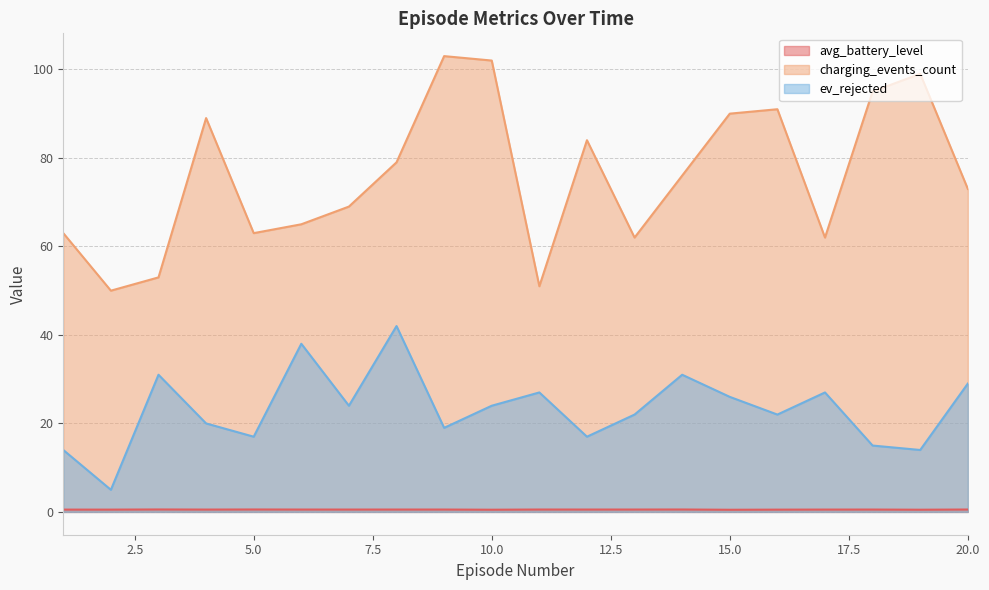

In charging_events_count, how many points are higher than both neighbors (excluding endpoints)?

5